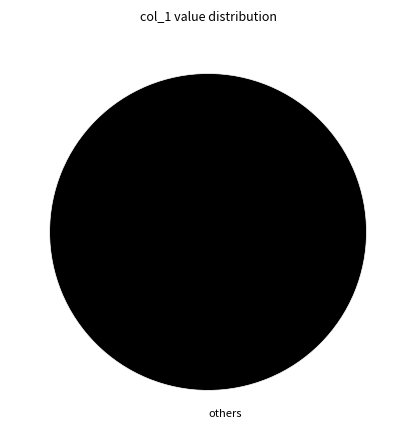

Rank the categories by value from highest to lowest.

others